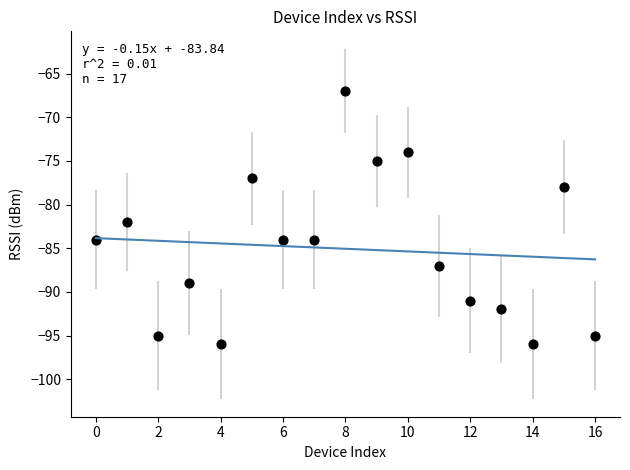

What Y value in the scatter plot is closest to -81?

-82